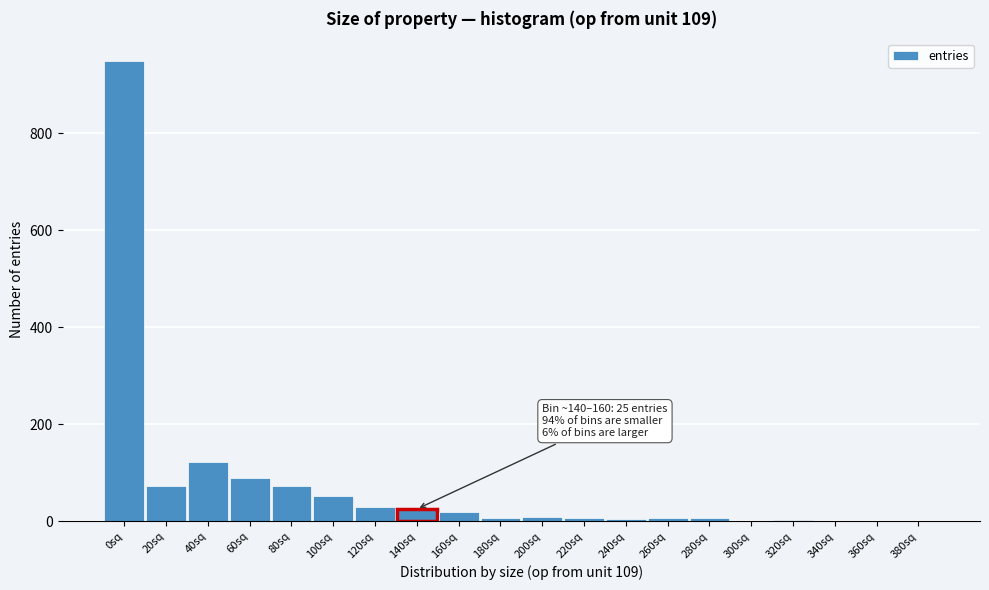

True or false: the data shows 72 at 80sq.

True